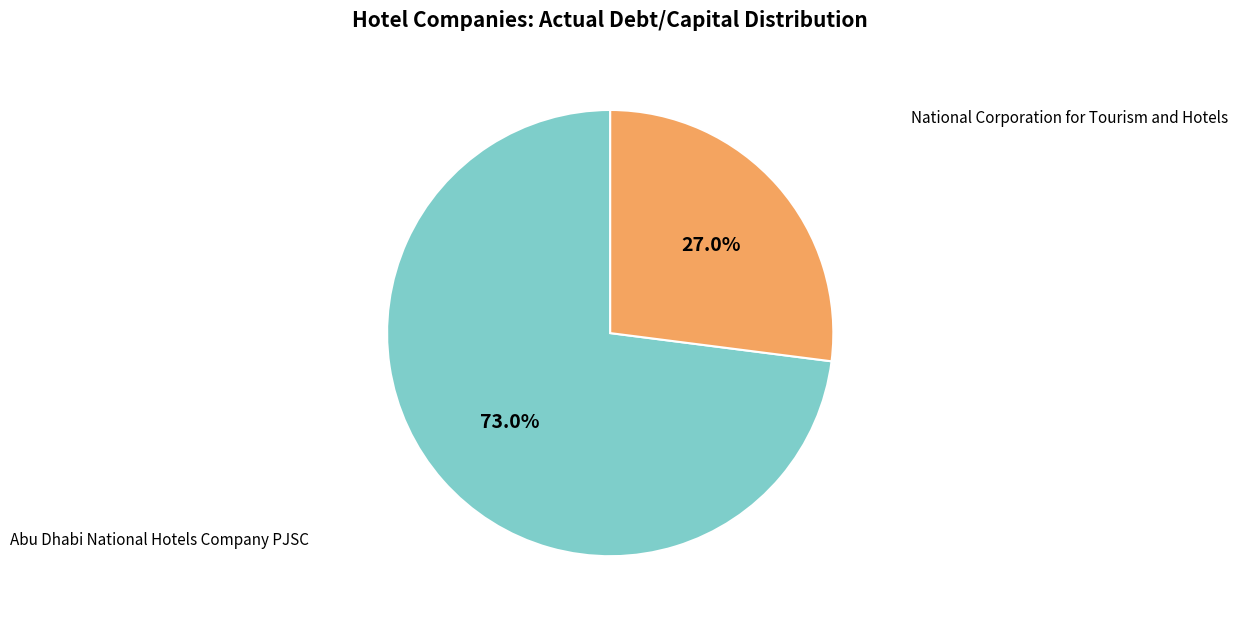

To the nearest percent, what is the combined percentage of National Corporation for Tourism and Hotels and Abu Dhabi National Hotels Company PJSC?

100%